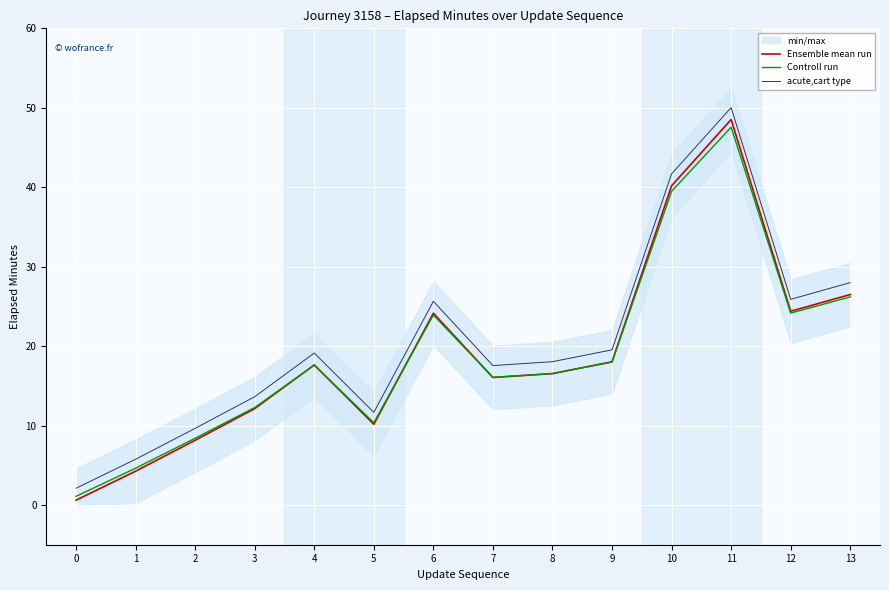

What is the average value of the acute,cart type series?

20.6